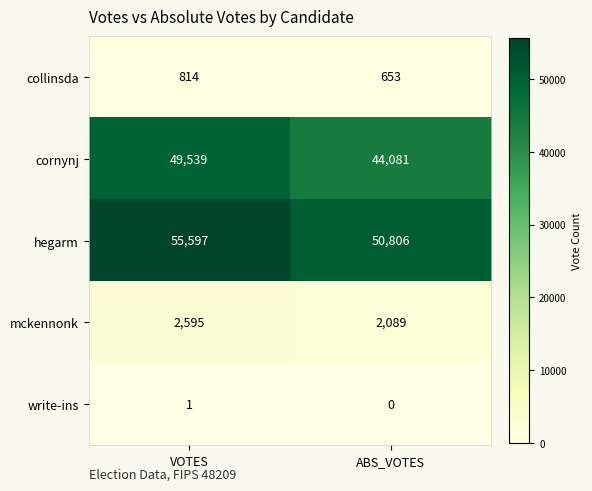

What is the difference between the hegarm values at ABS_VOTES and VOTES?

4791